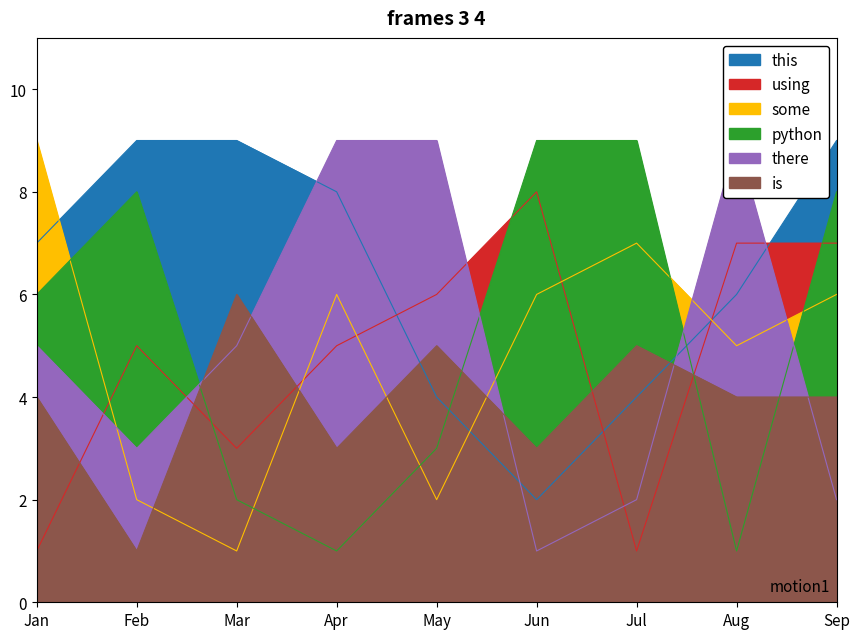

True or false: python has more than 1 interior local peaks.

False